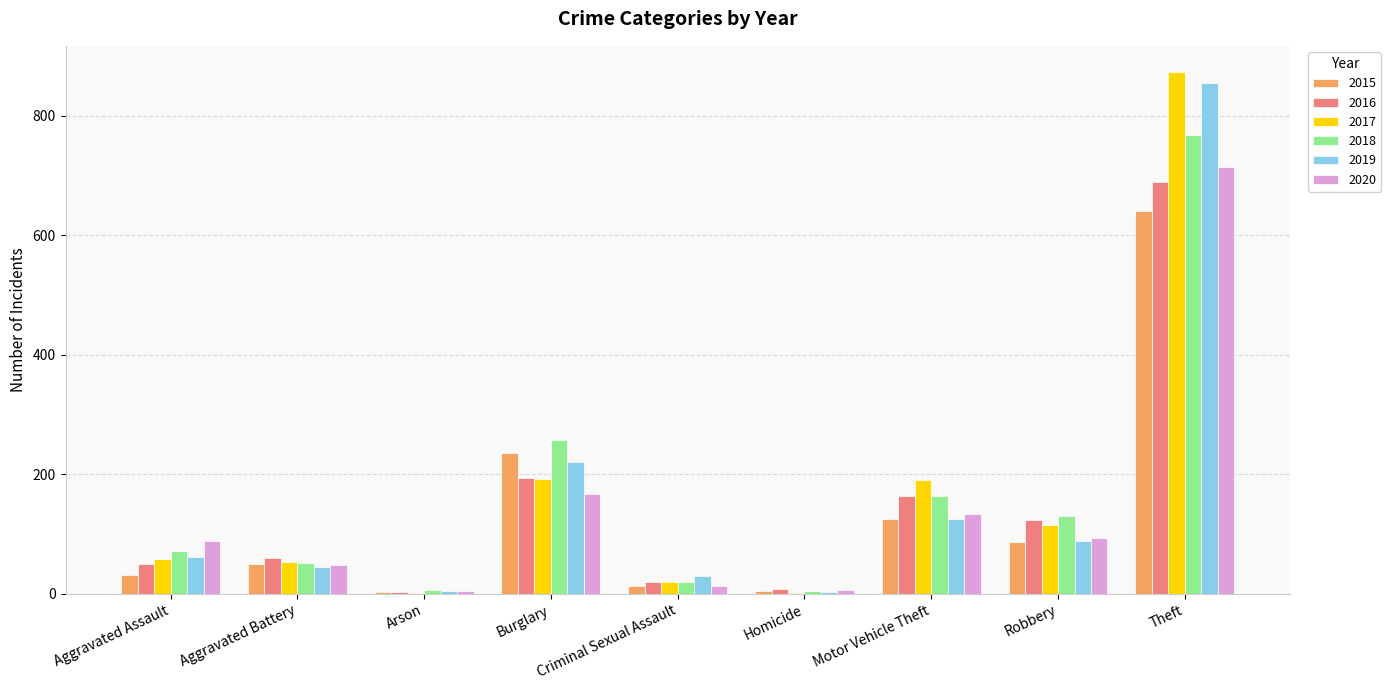

What is the maximum value shown in the chart?

873